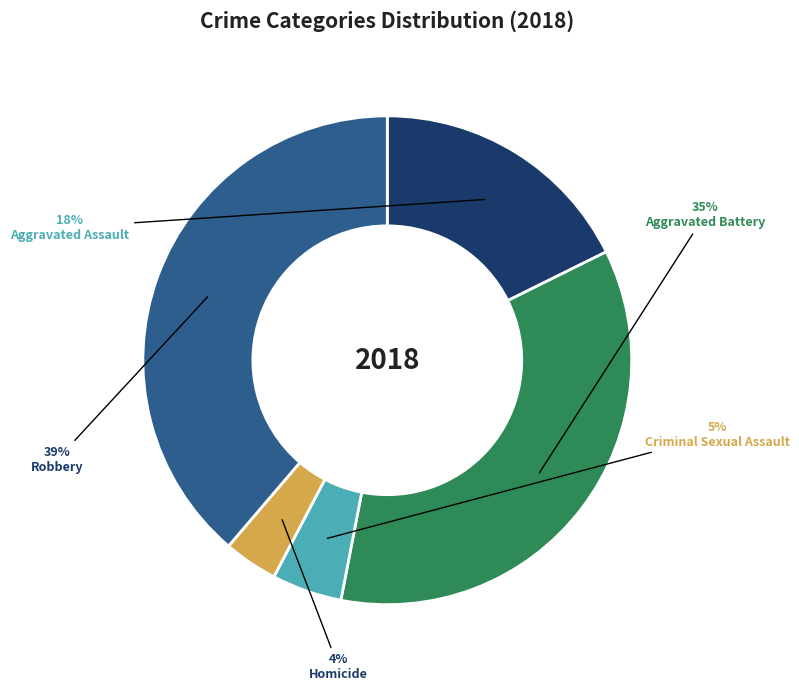

Which category has the biggest portion of the pie?

Robbery